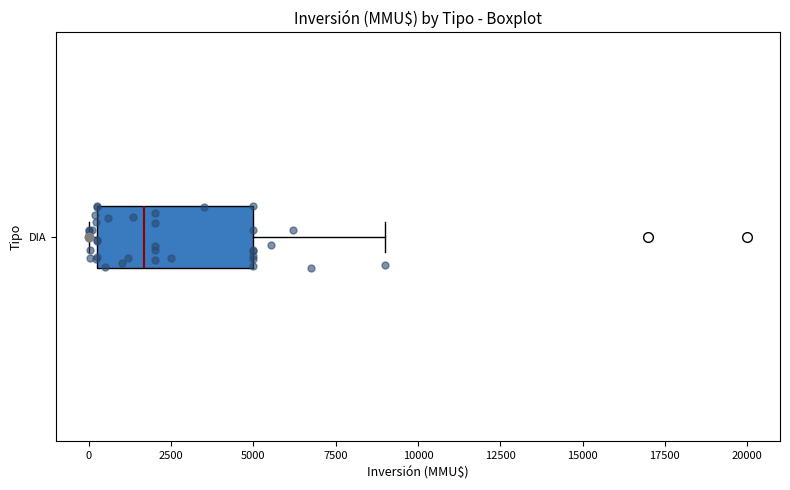

Where is the left edge of the box for DIA on the x-axis? The values are not printed on the chart, so give them approximately, as read against the axis.

0